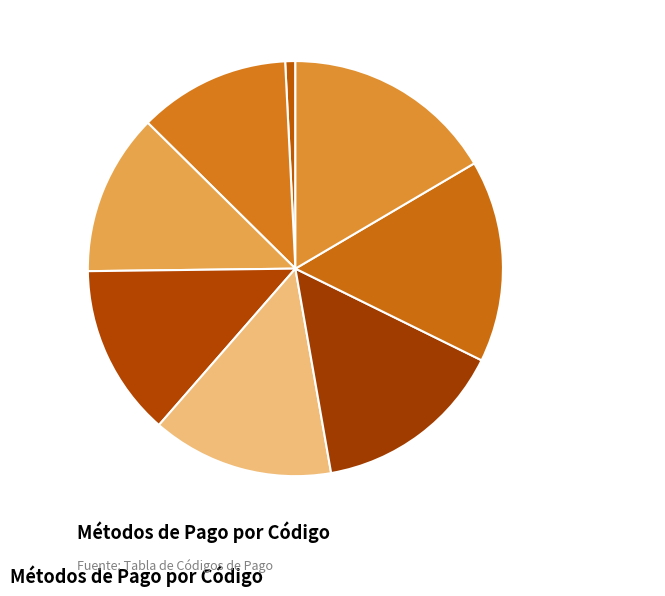

Which slice is the smallest?

Sin utilización del sistema financiero